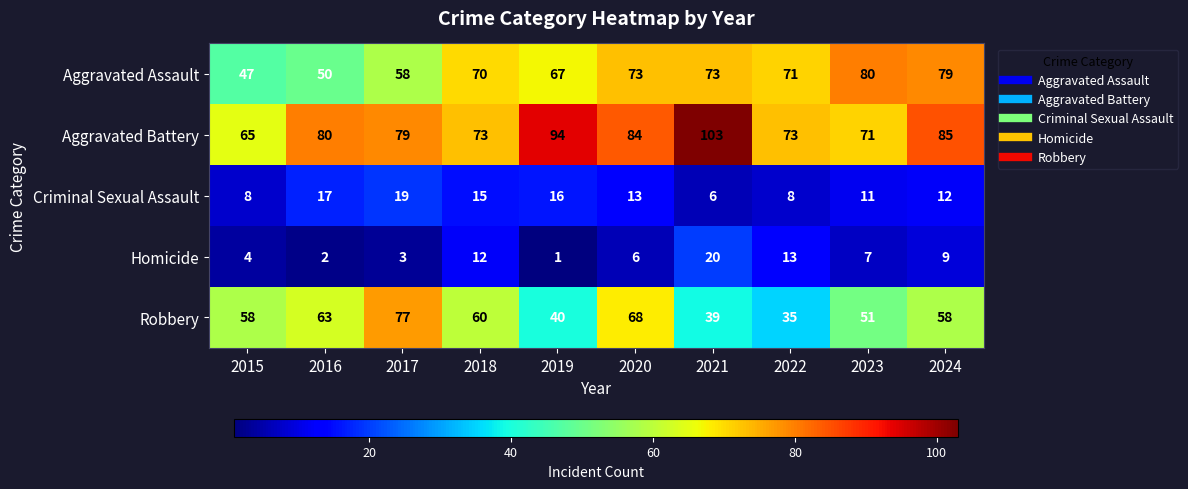

At which category is the sum across all series the highest?

2020